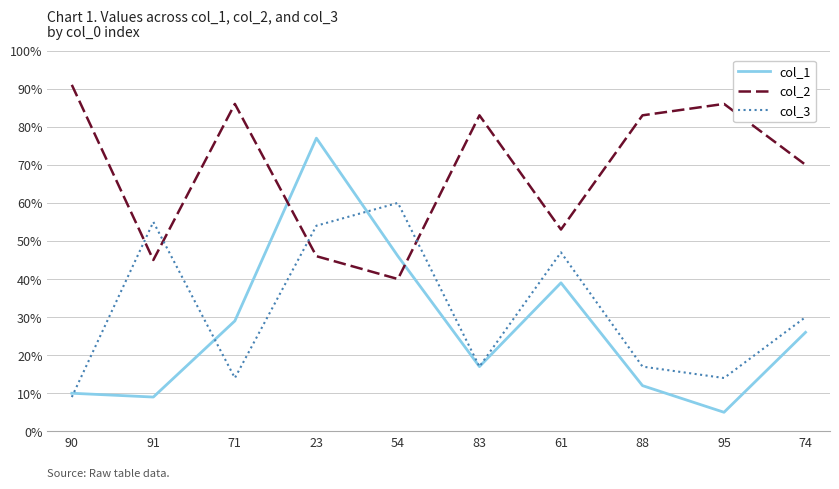

At which label does col_3 first exceed 30?

91